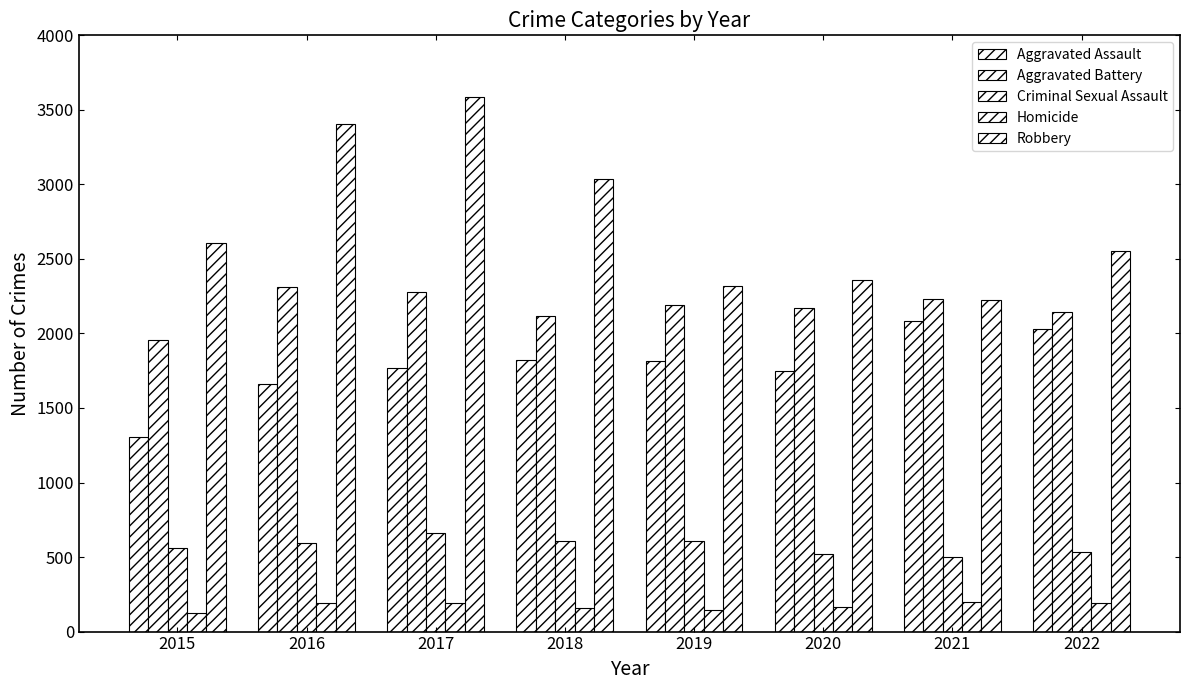

What is the difference between the Homicide values at 2019 and 2021?

54